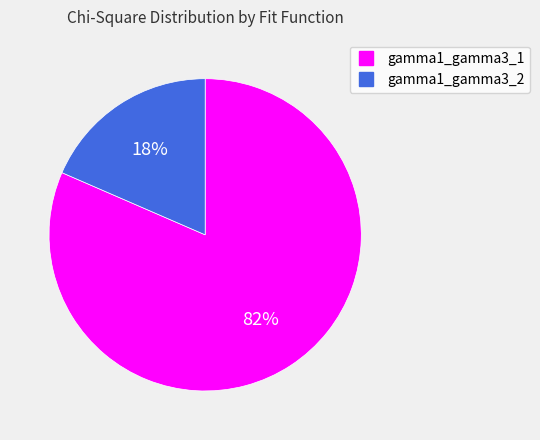

Which category has the biggest portion of the pie?

gamma1_gamma3_1